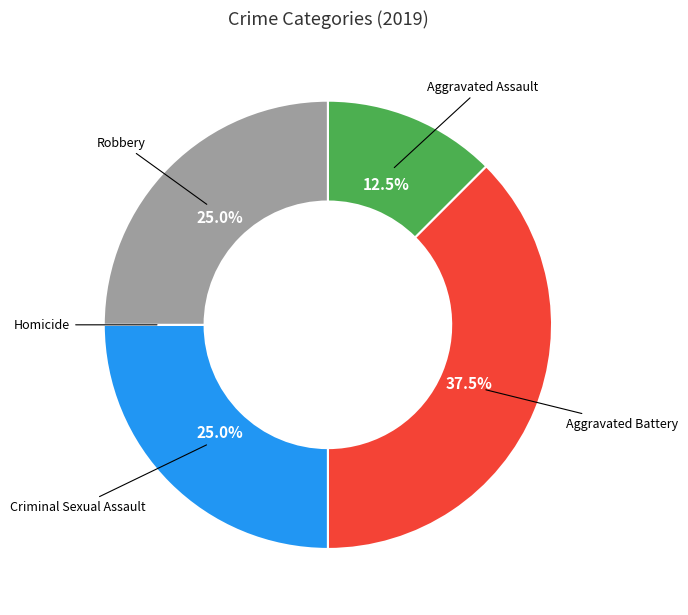

Is there a majority slice in this chart?

No